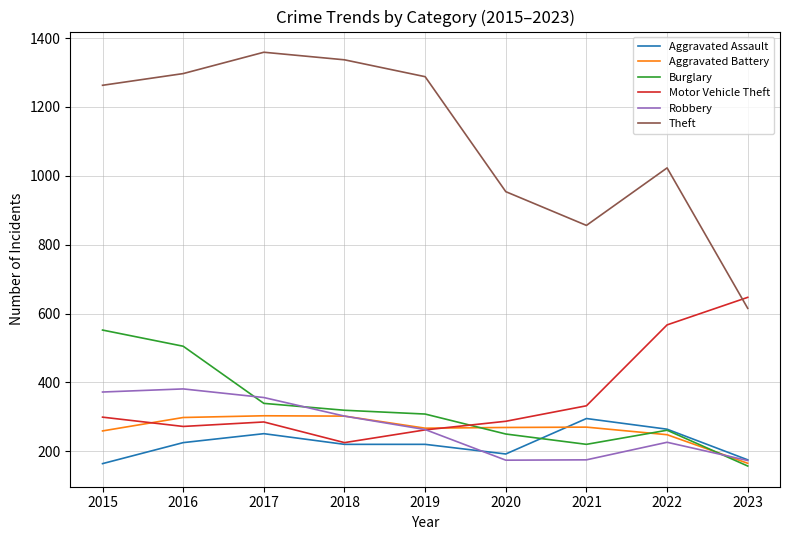

Which series has the largest total across all categories?

Theft